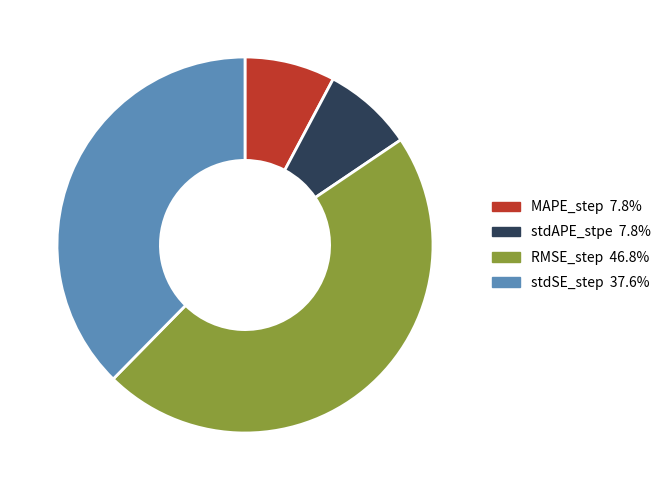

Combined, do RMSE_step and stdSE_step account for over 50%?

Yes